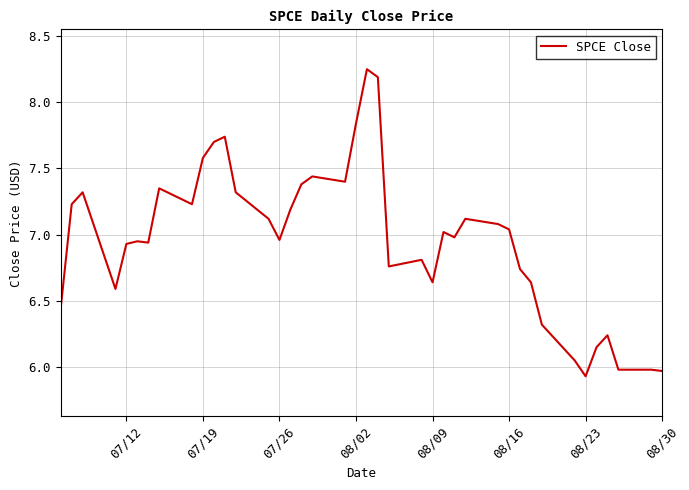

What is the difference between the maximum and minimum values?

2.3